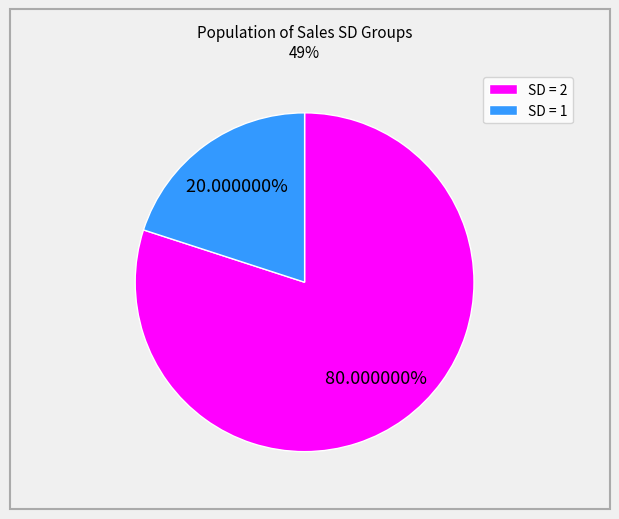

Which category has the smallest portion of the pie?

SD = 1